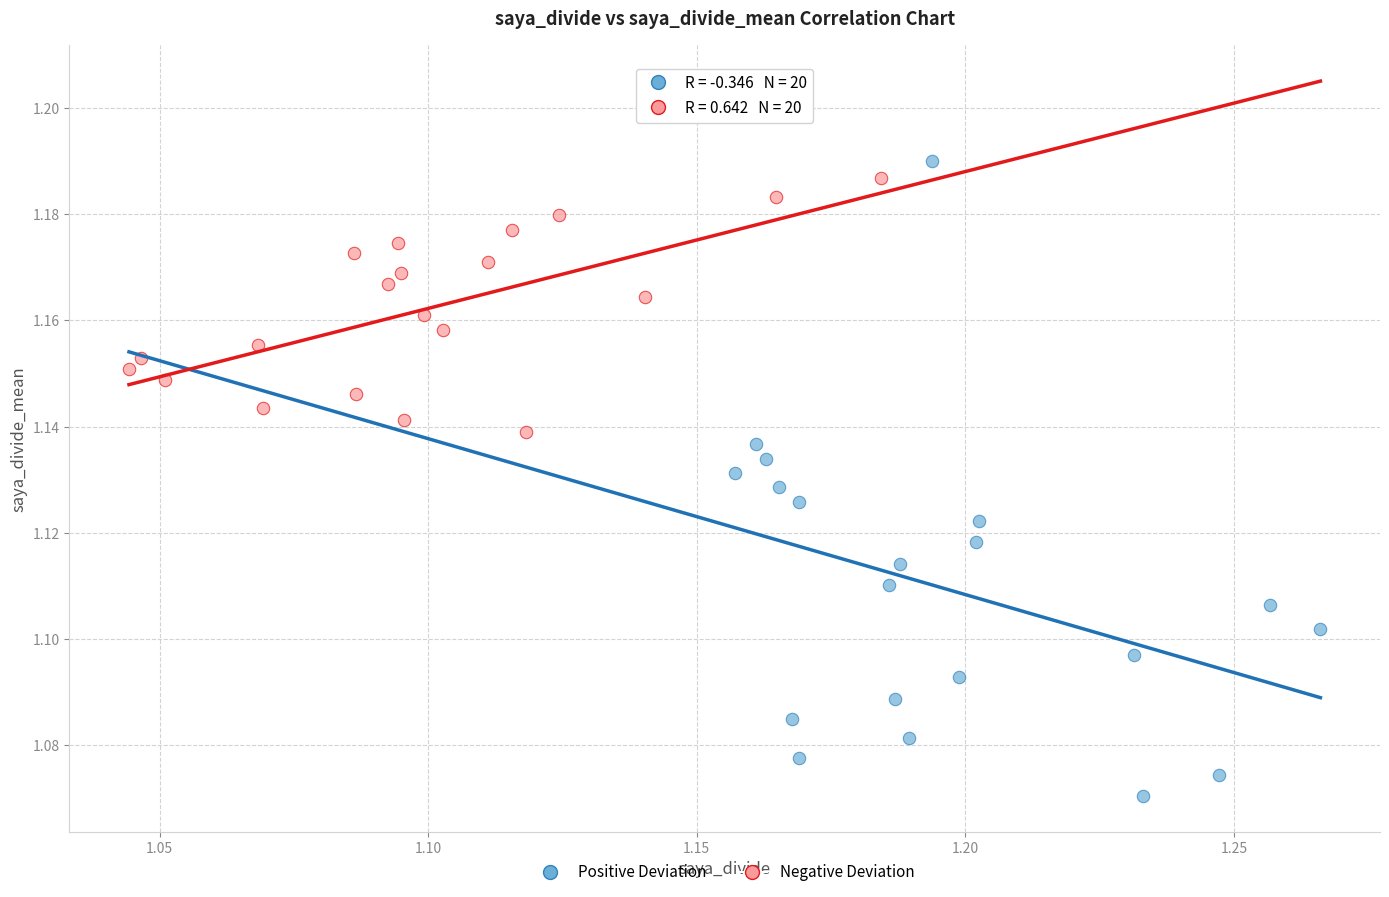

Which series contains the highest Y value?

Positive Deviation